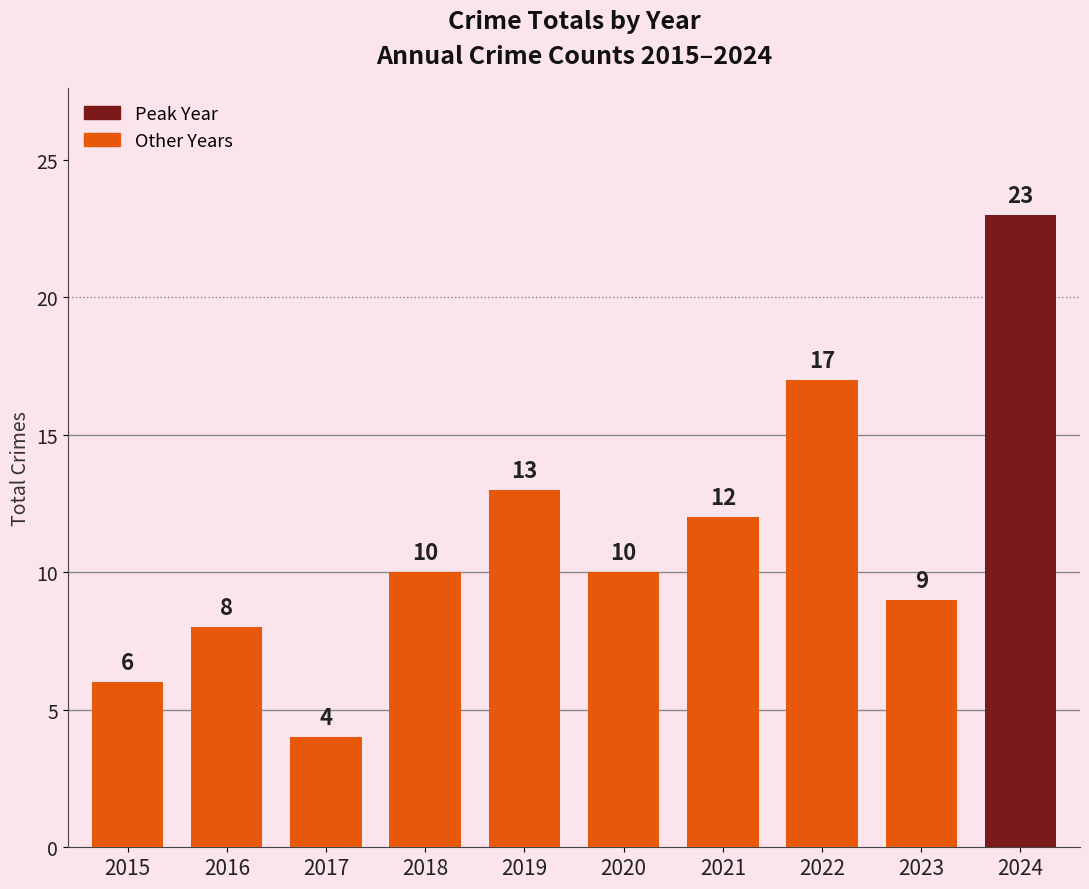

Is it true that the value at 2019 is 13?

True